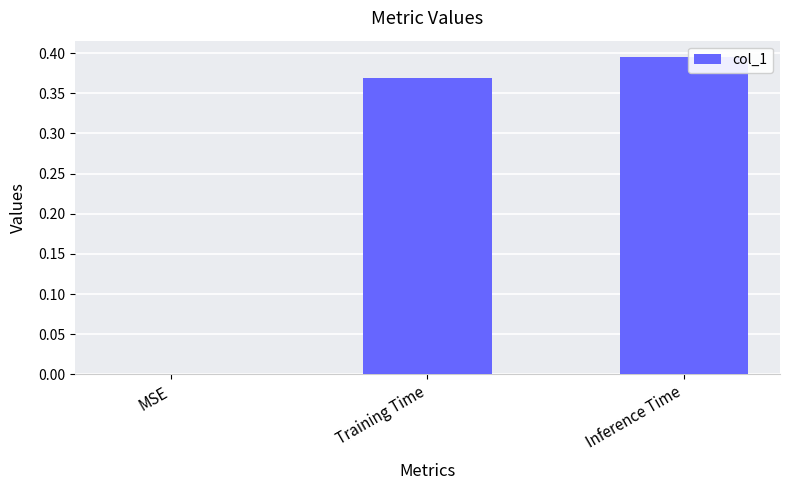

The chart shows a value of 0.6 at Training Time. True or false?

False